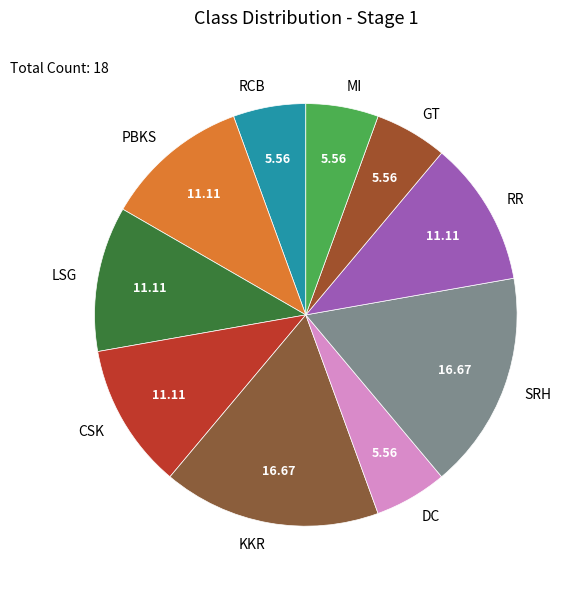

Which has a higher value, GT or PBKS?

PBKS